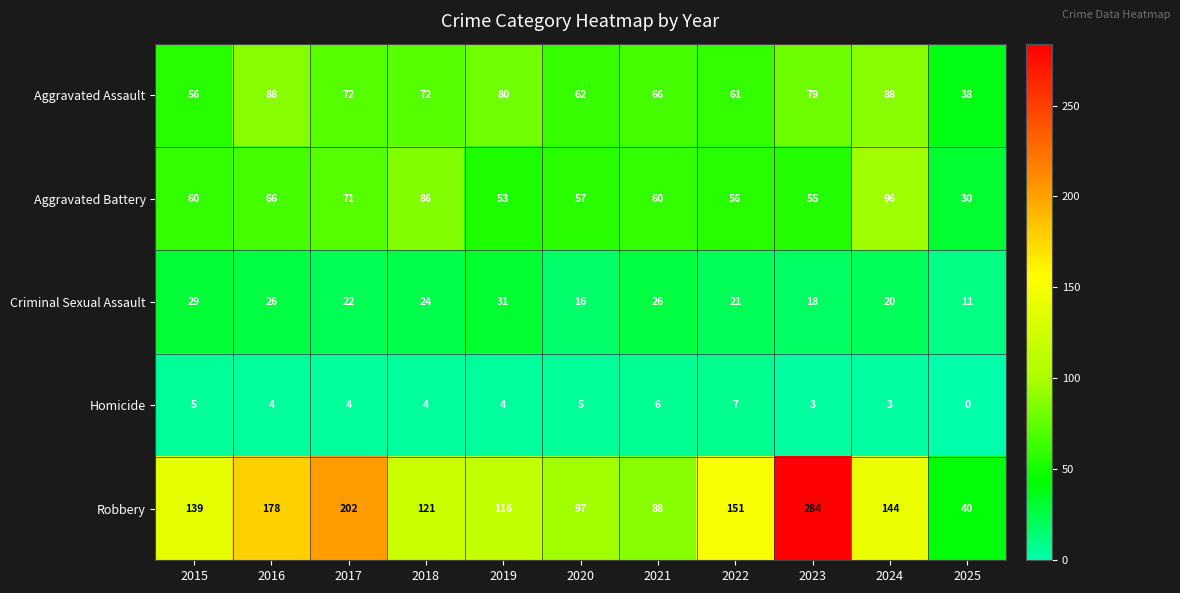

What is the greatest value displayed?

284